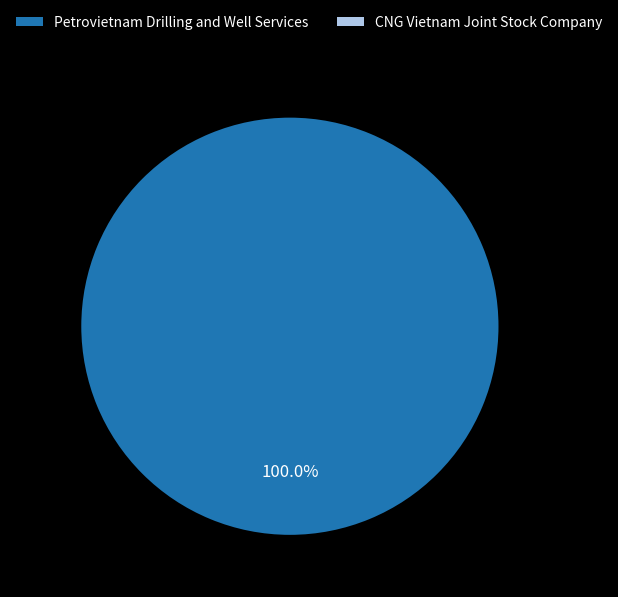

Count the number of slices in the pie.

2